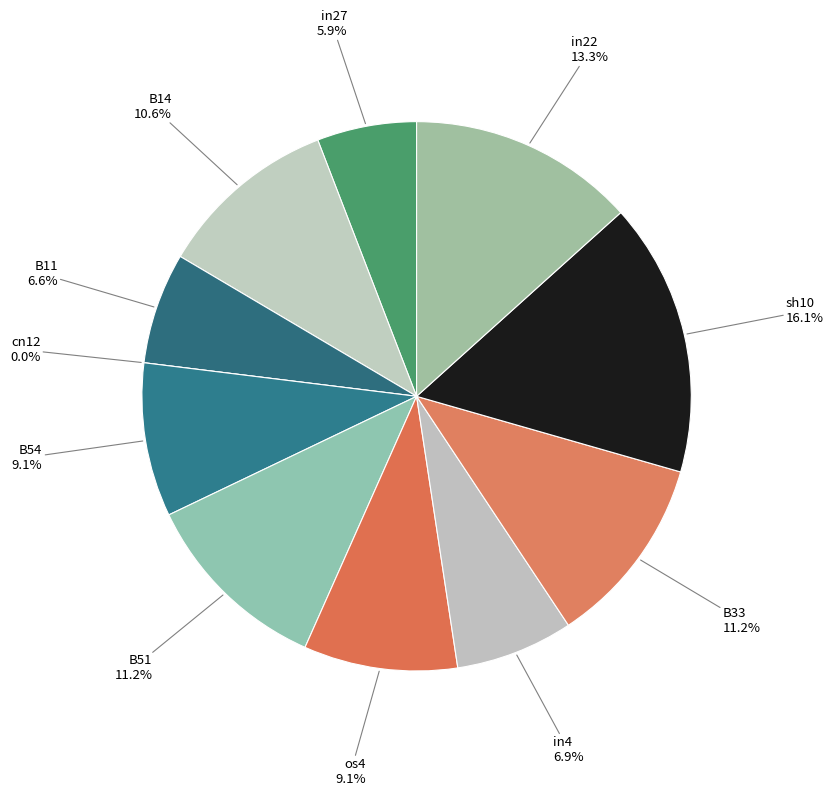

Combined, what portion of the pie is in27 and B51?

17.1%